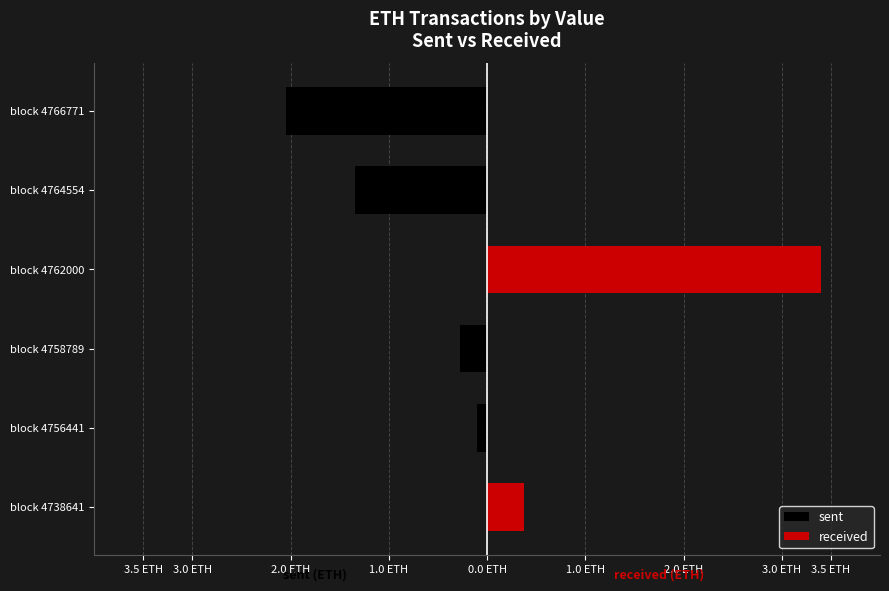

Between block 4758789 and block 4764554, which is larger?

block 4758789